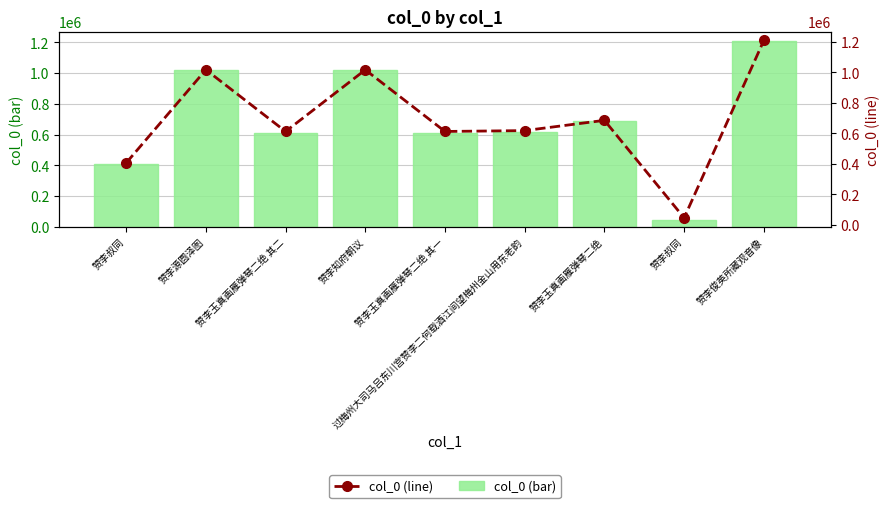

What is the average value of the col_0 (bar) series?

691714